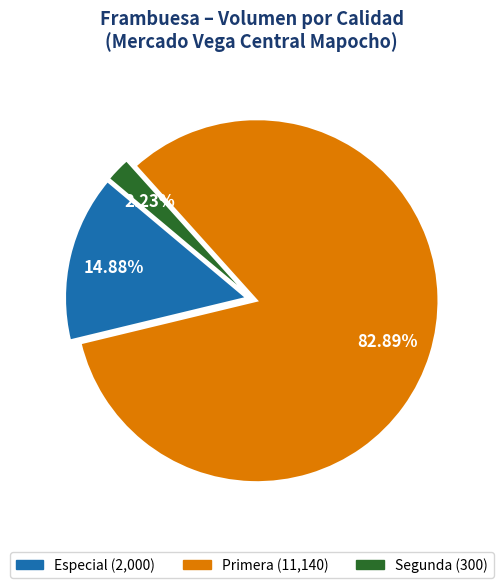

Approximately how many times larger is the value at Segunda compared to Especial?

0.1